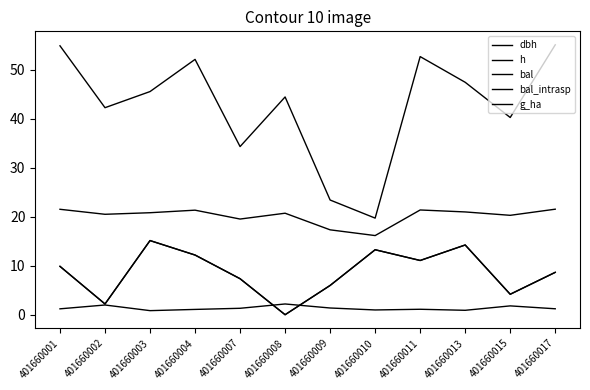

Which series changed the most between 401660007 and 401660010?

dbh